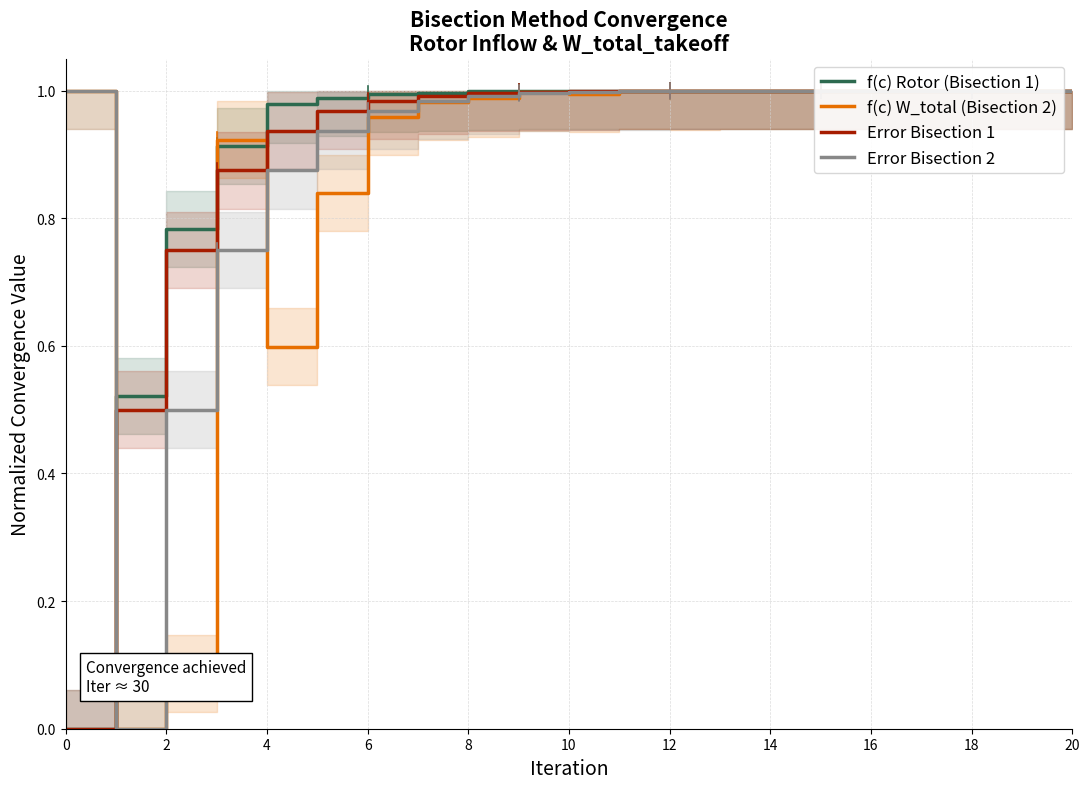

How many lines are shown in the chart?

4